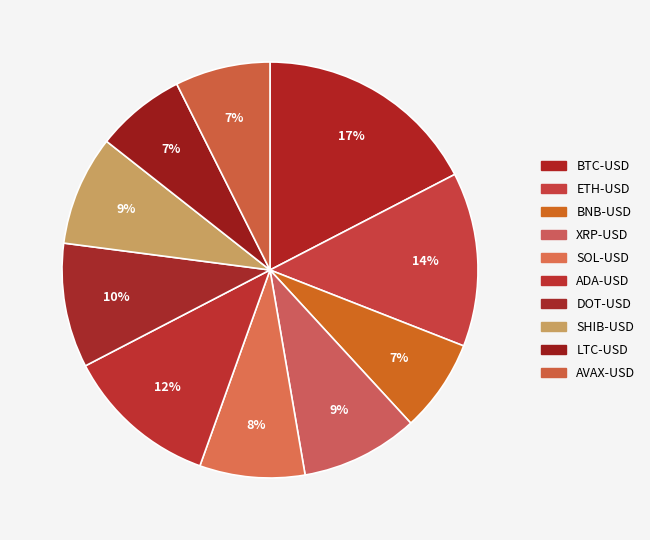

What is the total percentage of SOL-USD and SHIB-USD?

16.7%